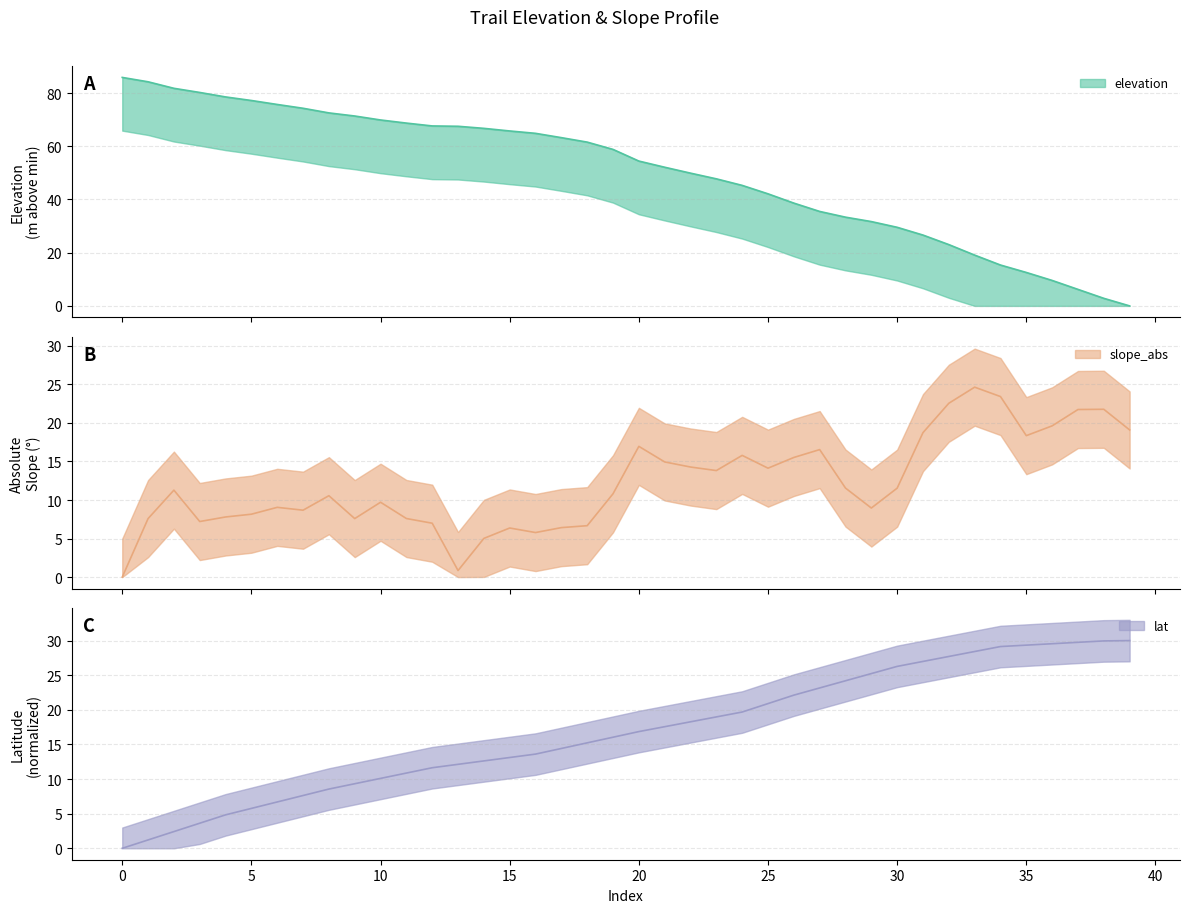

True or false: lat has more than 0 points higher than both neighbors.

False